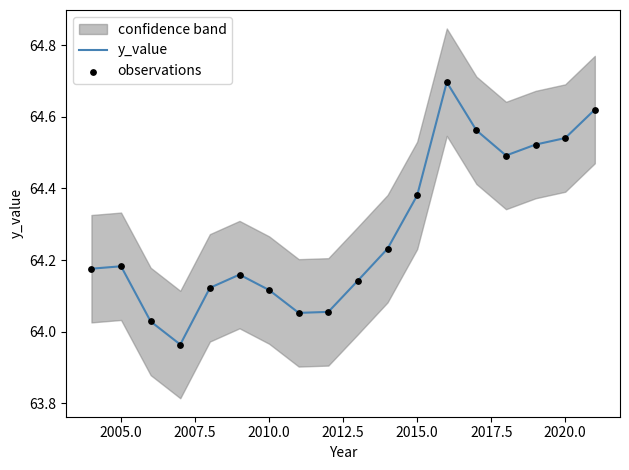

Which series has the largest total across all categories?

y_value